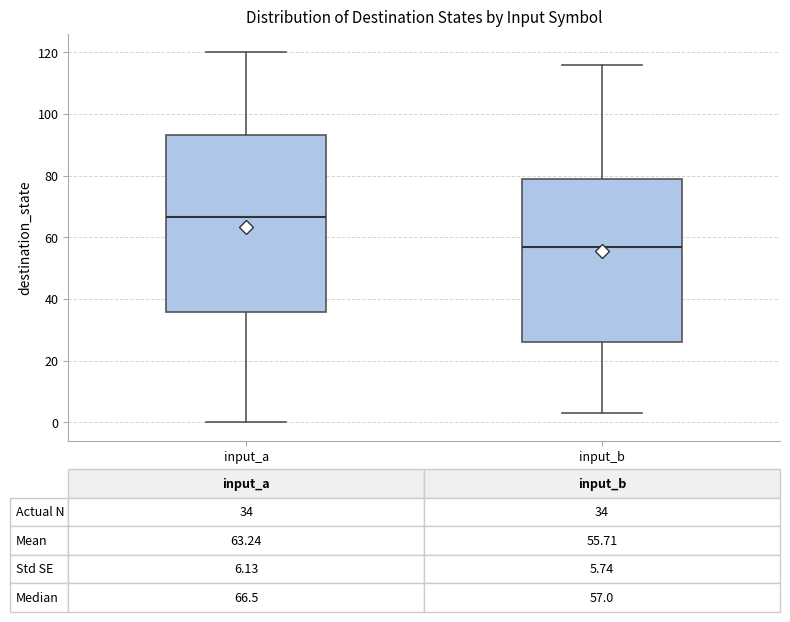

Which box's median line is the lowest?

input_b